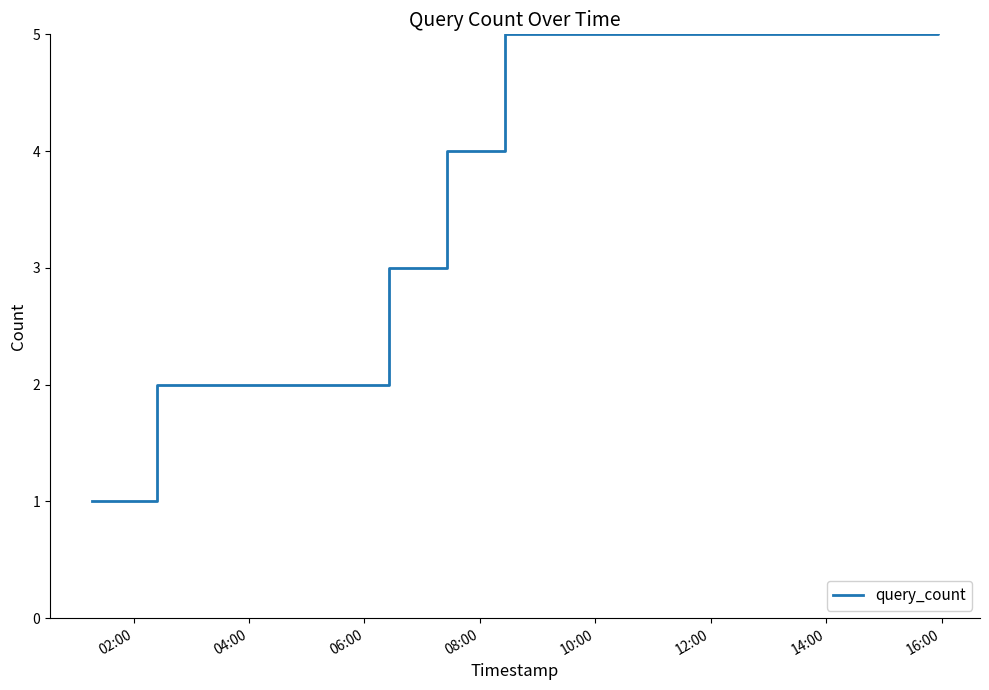

What position from the left is 02:00?

1